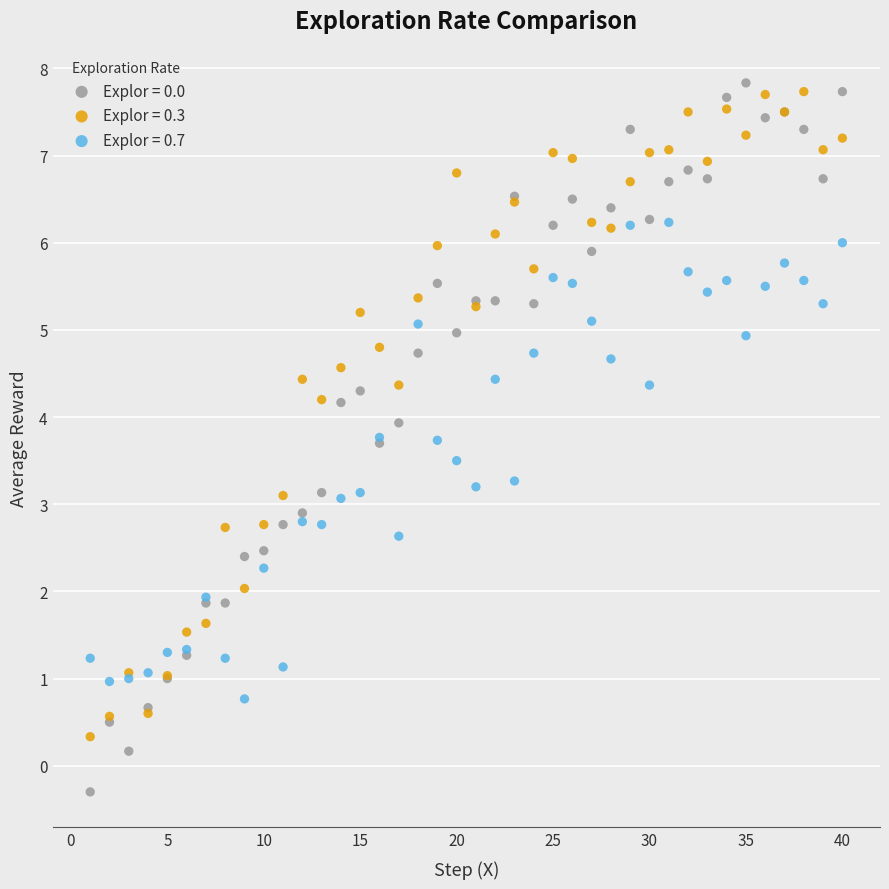

Which series has the widest spread of Y values?

Explor = 0.0